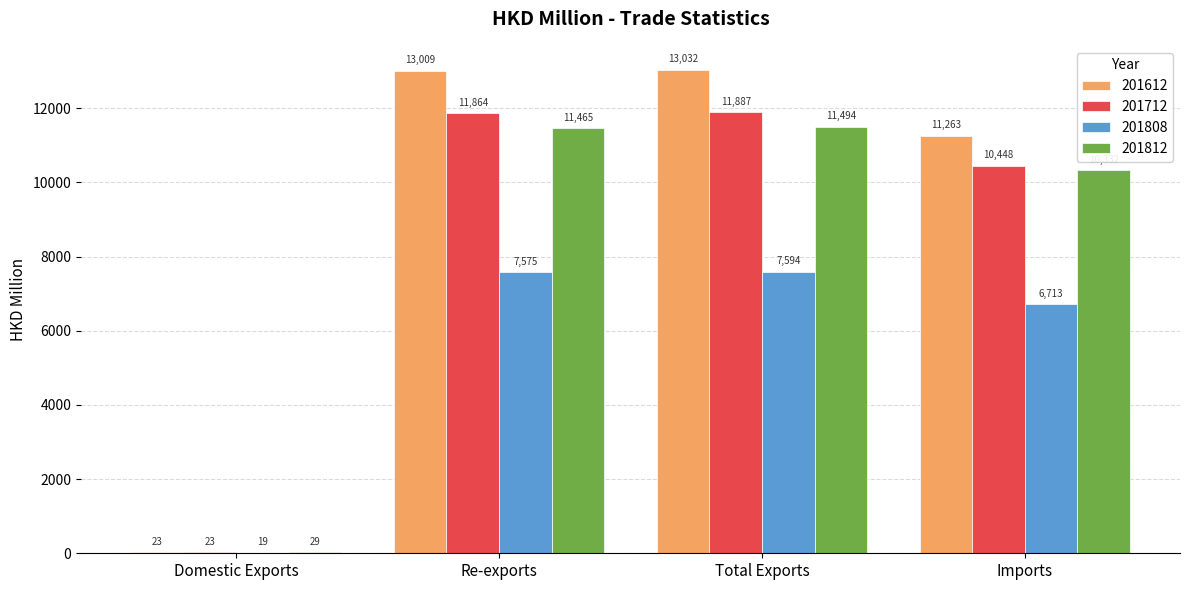

Which series has the widest spread of values?

201612